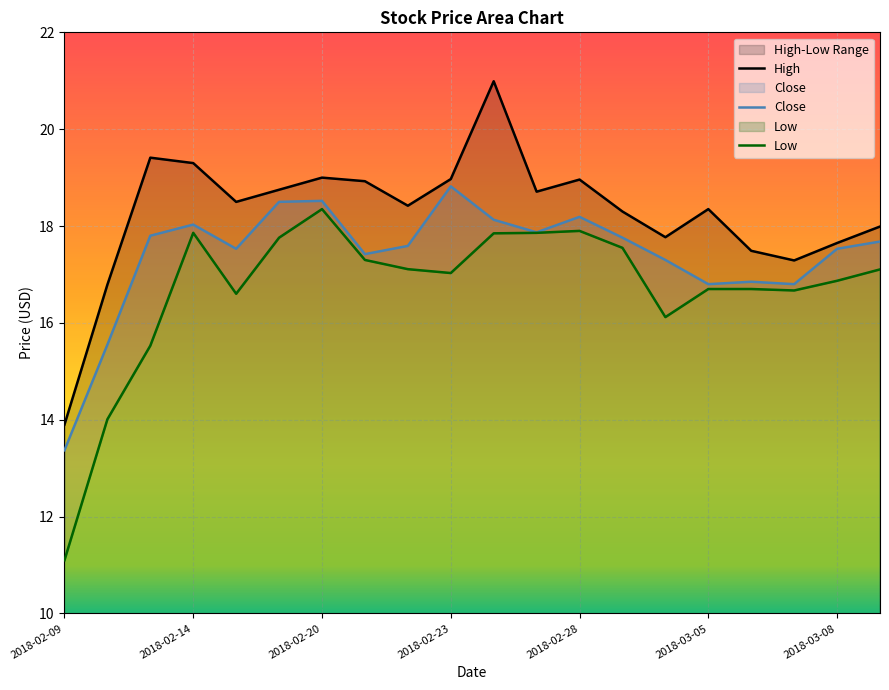

Reading left to right, list all the values displayed in this chart.

High: 13.9	16.8	19.4	19.3	18.5	18.8	19.0	18.9	18.4	19.0	21.0	18.7	19.0	18.3	17.8	18.4	17.5	17.3	17.6	18.0
Close: 13.4	15.6	17.8	18.0	17.5	18.5	18.5	17.4	17.6	18.8	18.1	17.9	18.2	17.8	17.3	16.8	16.9	16.8	17.5	17.7
Low: 11.1	14.0	15.5	17.9	16.6	17.8	18.4	17.3	17.1	17.0	17.9	17.9	17.9	17.5	16.1	16.7	16.7	16.7	16.9	17.1